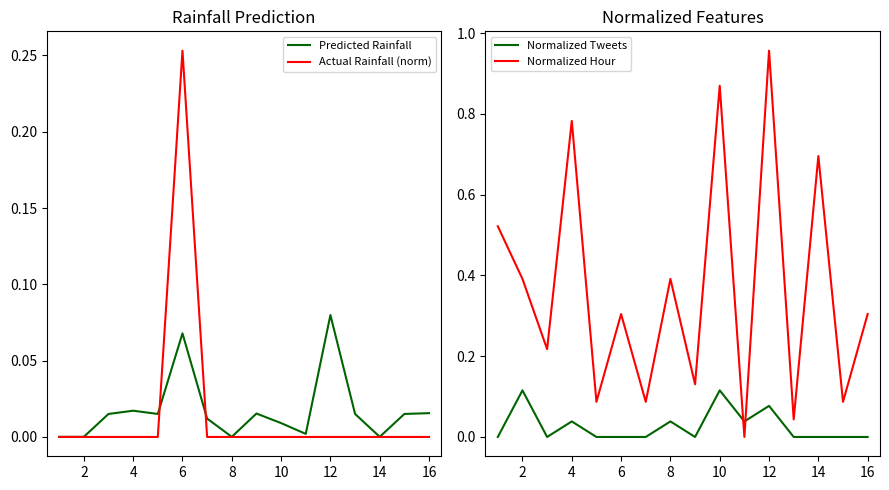

Which series has the widest spread of values?

Normalized Hour